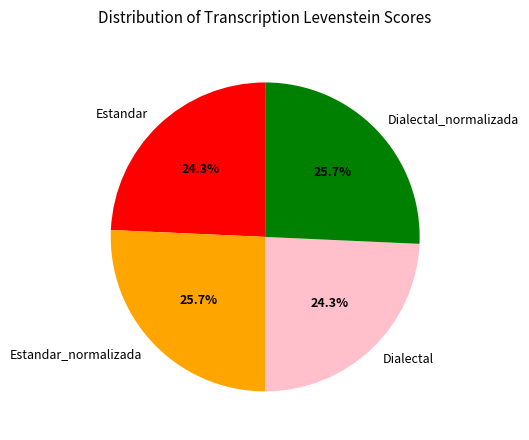

To the nearest percent, what is the average slice percentage?

25%